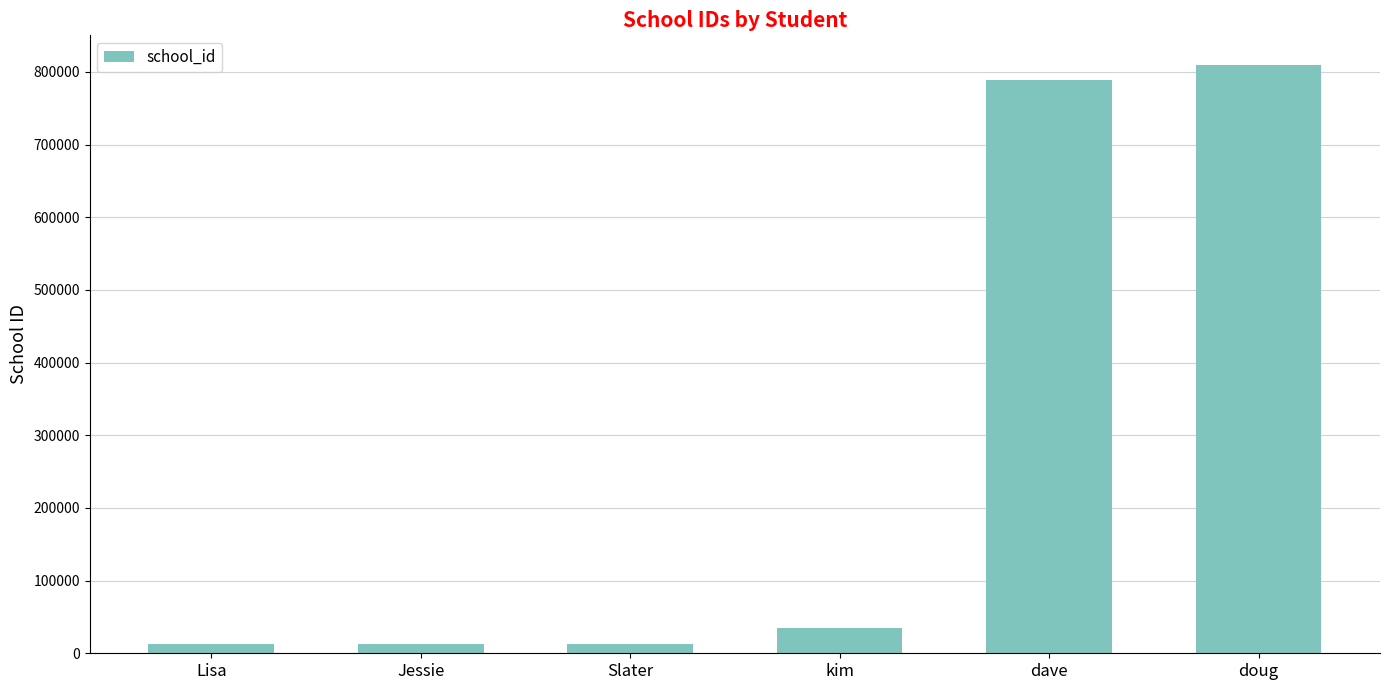

What is the minimum value shown in the chart?

12335